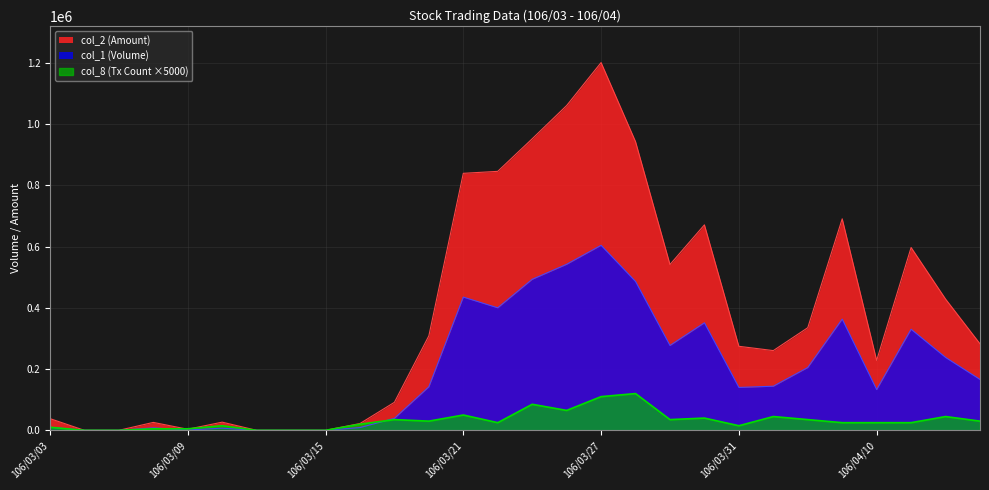

At 106/03/06, list the series in order from smallest to largest.

col_1, col_2, col_8